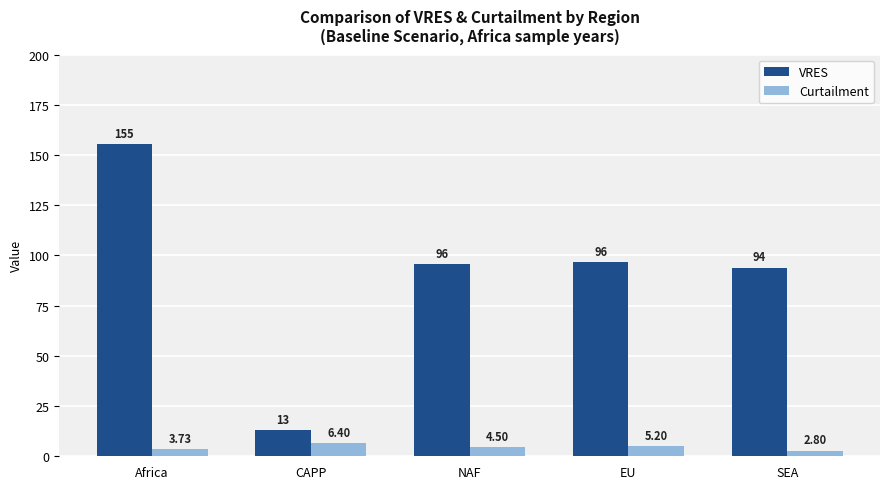

What is the minimum value for VRES?

13.2